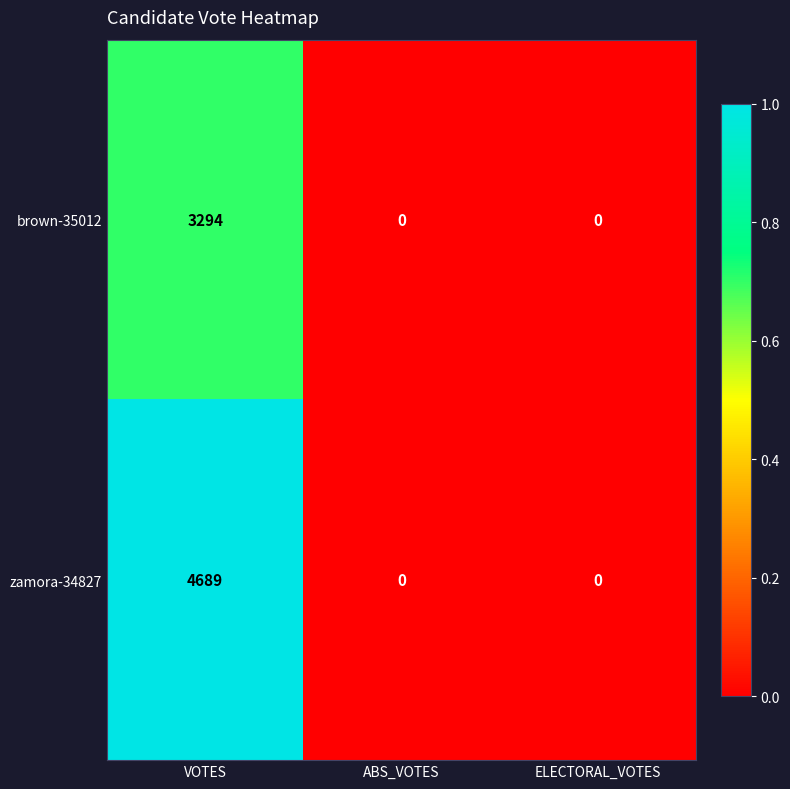

True or false: zamora-34827 has a value of 4689 at VOTES.

True